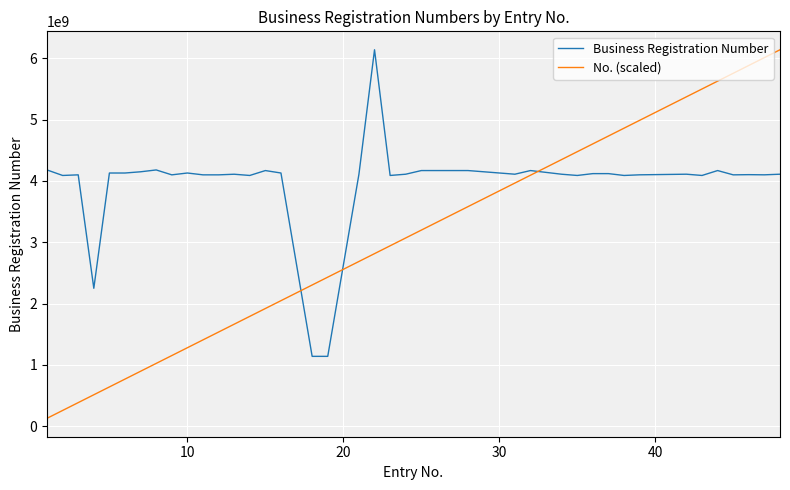

What is the greatest value displayed?

6138141451.0